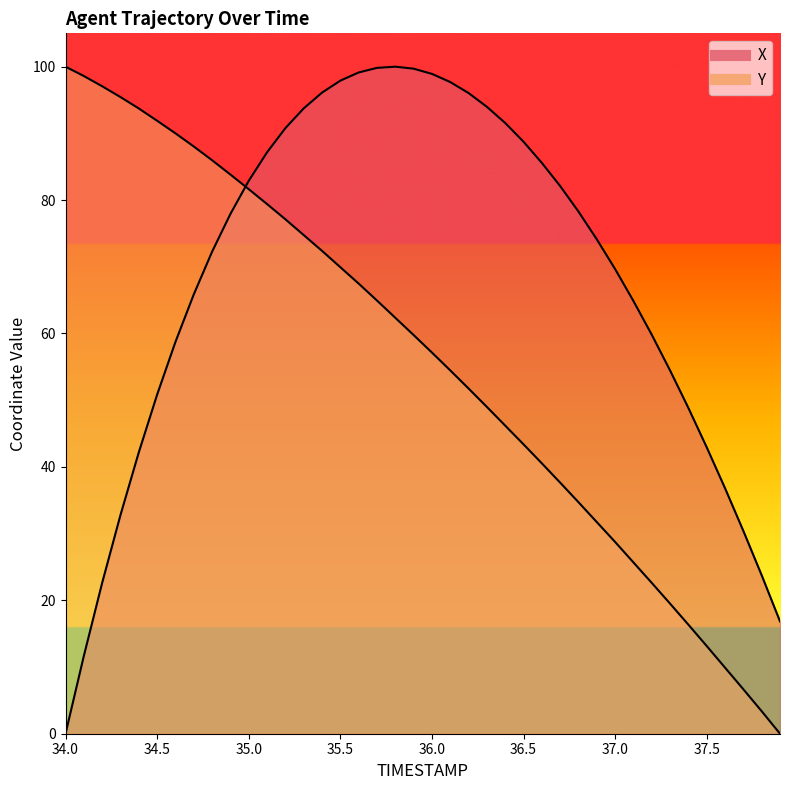

Reading right to left, what are all the values shown in this chart?

X: 16.8	23.8	30.4	36.8	42.9	48.8	54.5	59.8	64.9	69.7	74.1	78.3	82.1	85.6	88.7	91.6	94.0	96.1	97.7	98.9	99.7	100.0	99.8	99.1	97.9	96.1	93.7	90.8	87.2	82.9	77.9	72.3	65.9	58.7	50.8	42.2	32.8	22.6	11.7	0.0
Y: 0.0	3.4	6.7	9.9	13.1	16.3	19.5	22.6	25.7	28.7	31.7	34.7	37.6	40.5	43.4	46.2	49.0	51.8	54.5	57.1	59.8	62.4	64.9	67.5	69.9	72.4	74.8	77.1	79.4	81.6	83.8	86.0	88.0	90.0	91.9	93.7	95.4	97.1	98.6	100.0